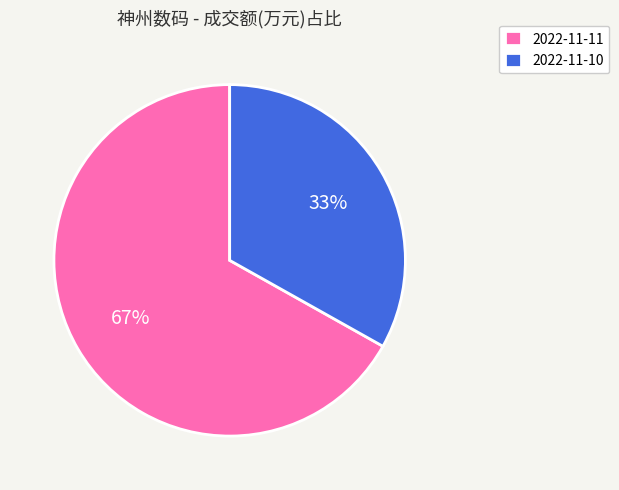

How many segments does this pie chart have?

2